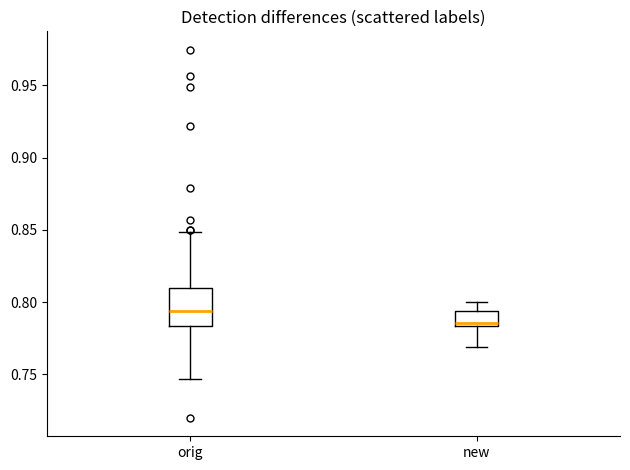

Comparing the boxes themselves (not the whiskers), which one is the tallest?

orig